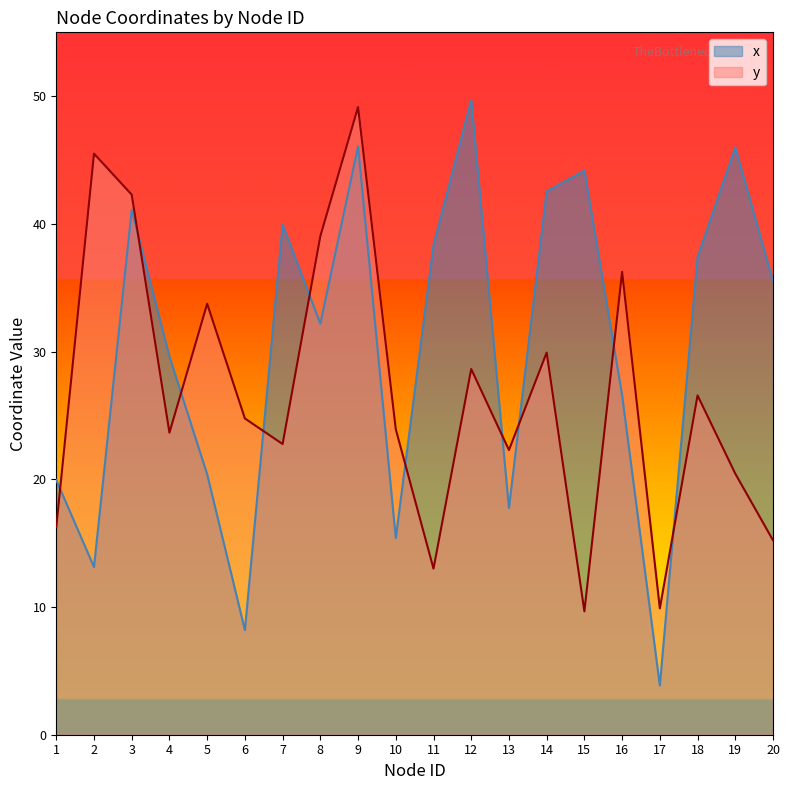

How many lines are shown in the chart?

2